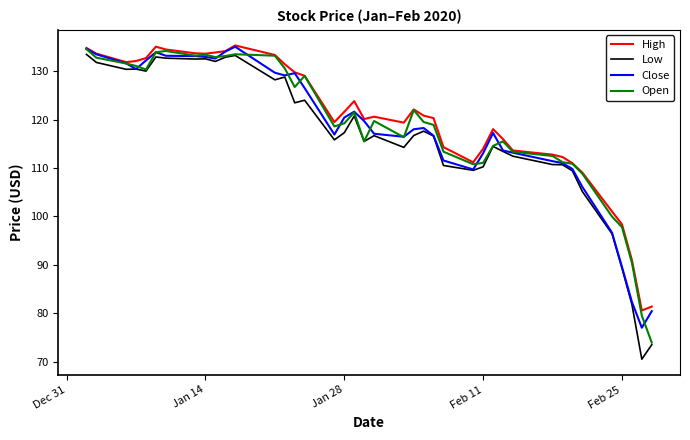

Count the number of categories in the chart.

40